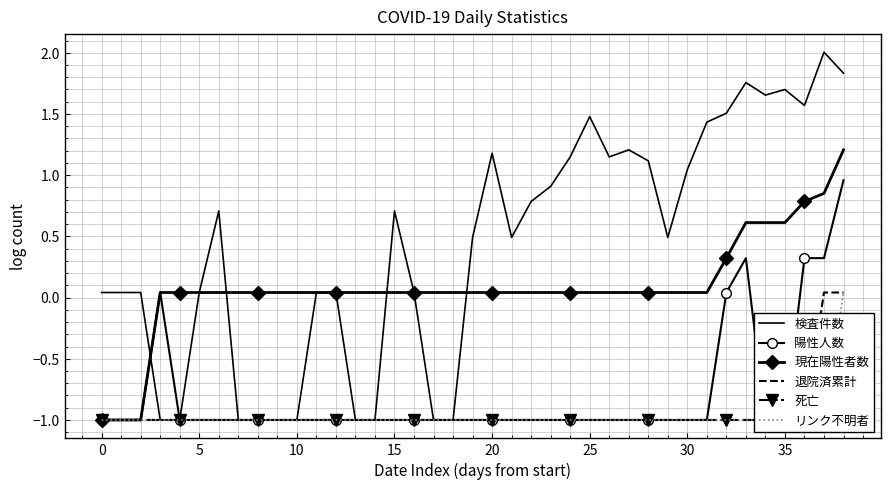

What is the minimum value for 検査件数?

-1.0